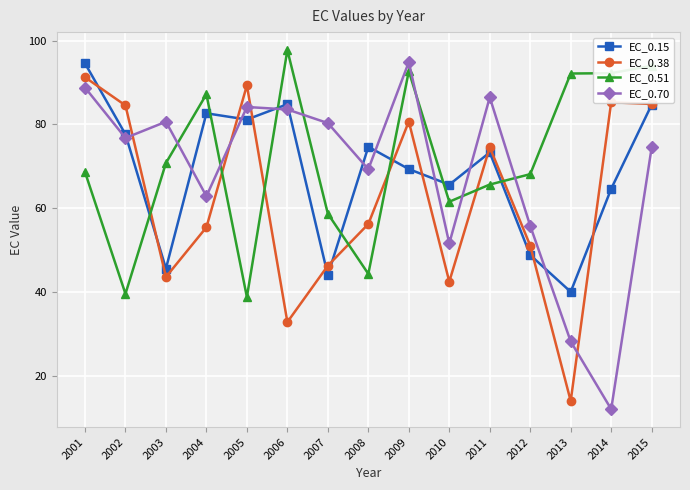

True or false: EC_0.51 and EC_0.38 cross at least once.

True